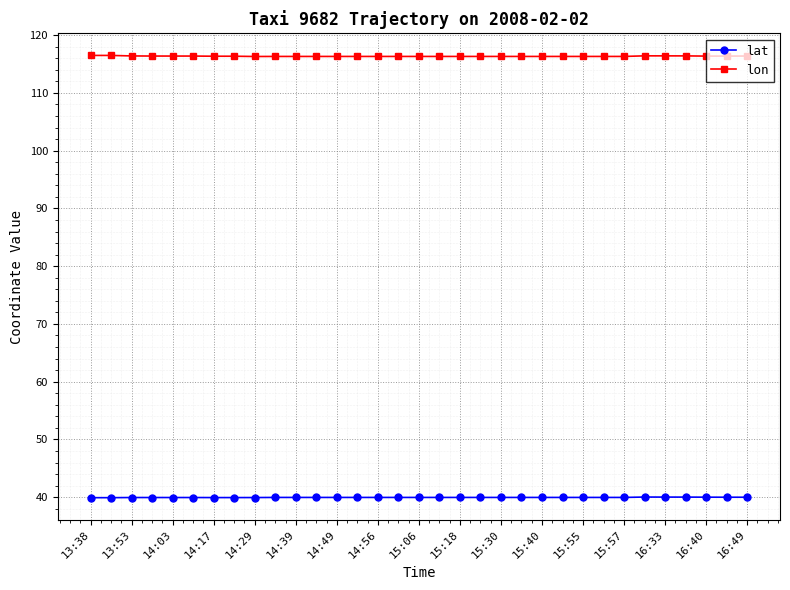

True or false: lon and lat cross at least once.

False